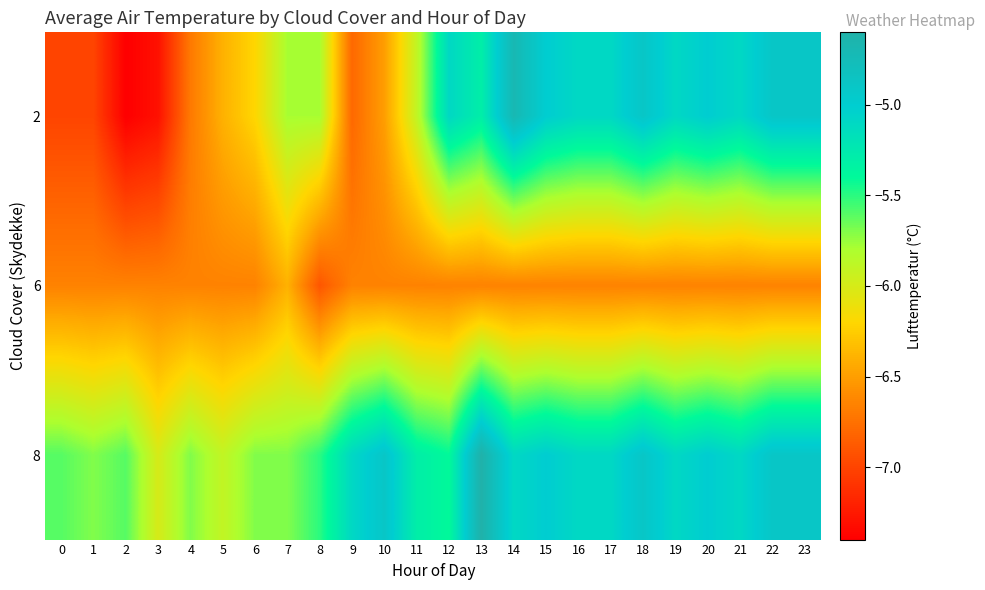

At which category is the sum across all series the highest?

14